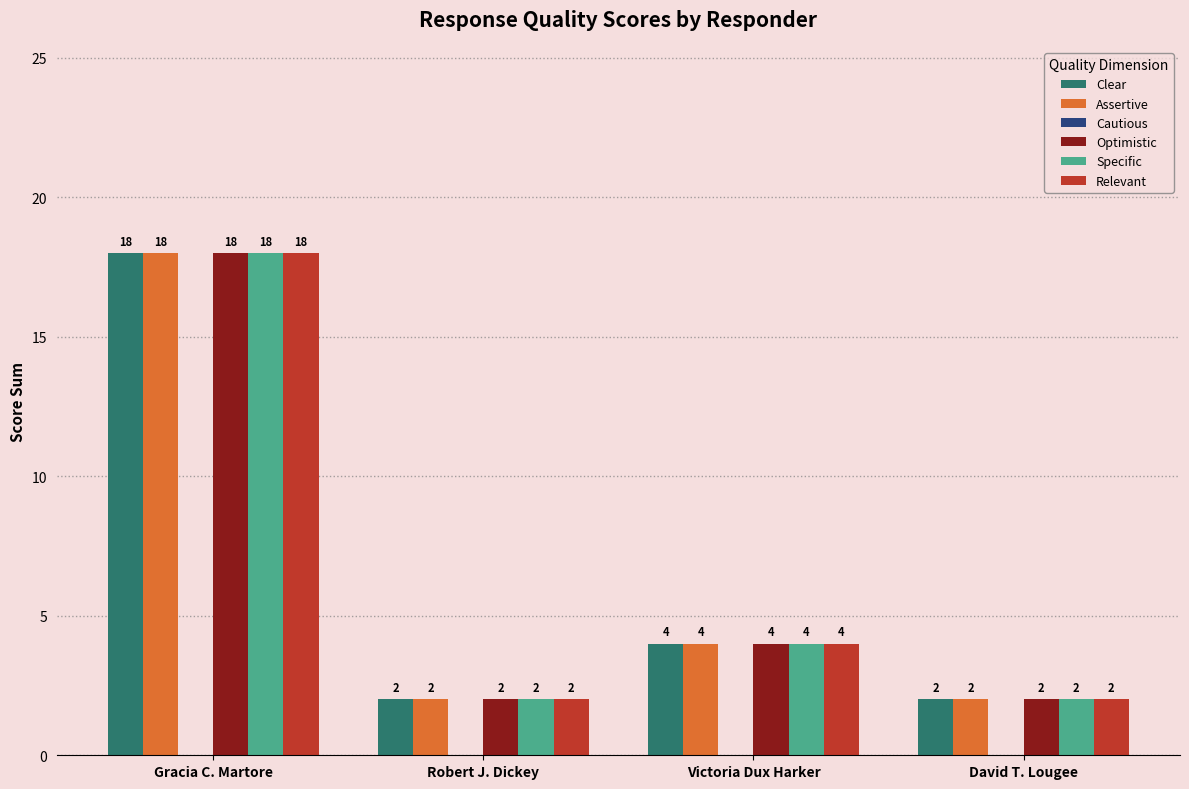

Is the value of Specific at Victoria Dux Harker greater than the value of Relevant at Gracia C. Martore?

No